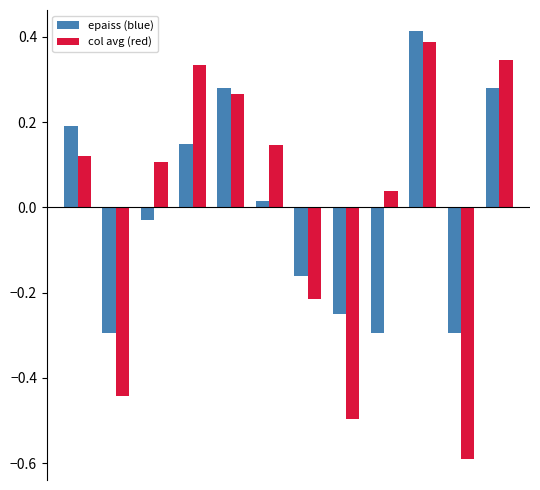

Are the bars grouped side by side (vs. stacked)?

Yes